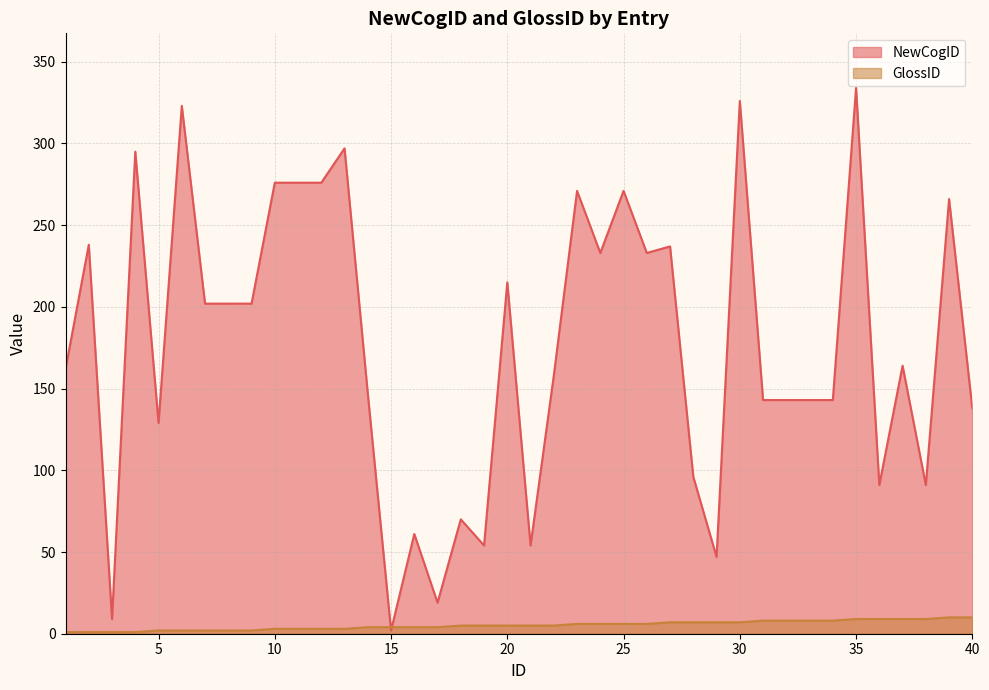

Is it true that NewCogID equals 12 at 3?

False